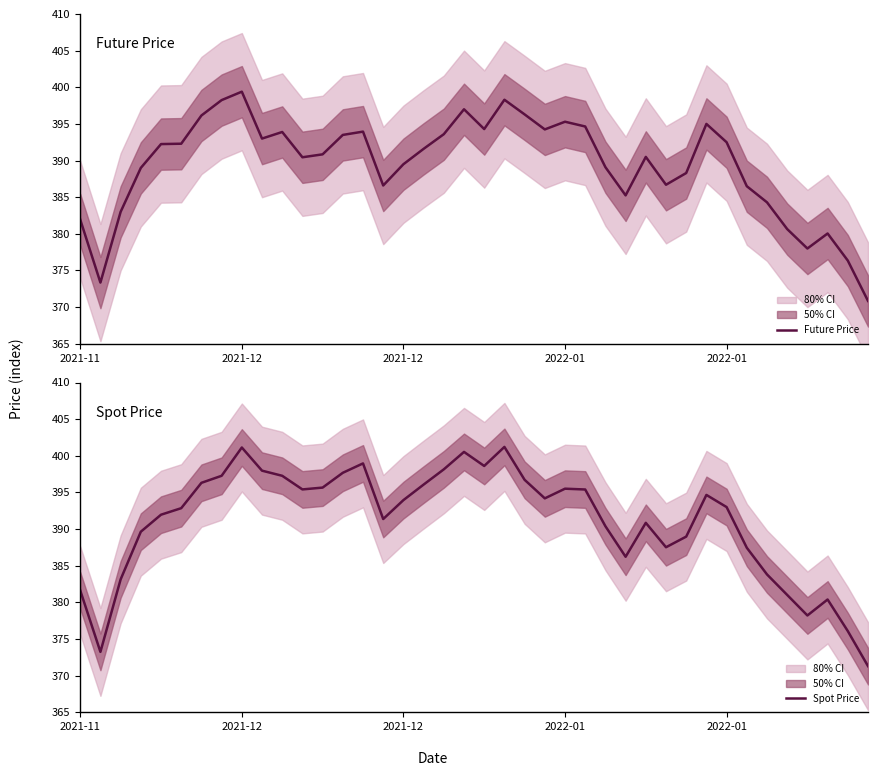

Is the value of Future Price at 2022-01 greater than the value of Spot Price at 6?

No